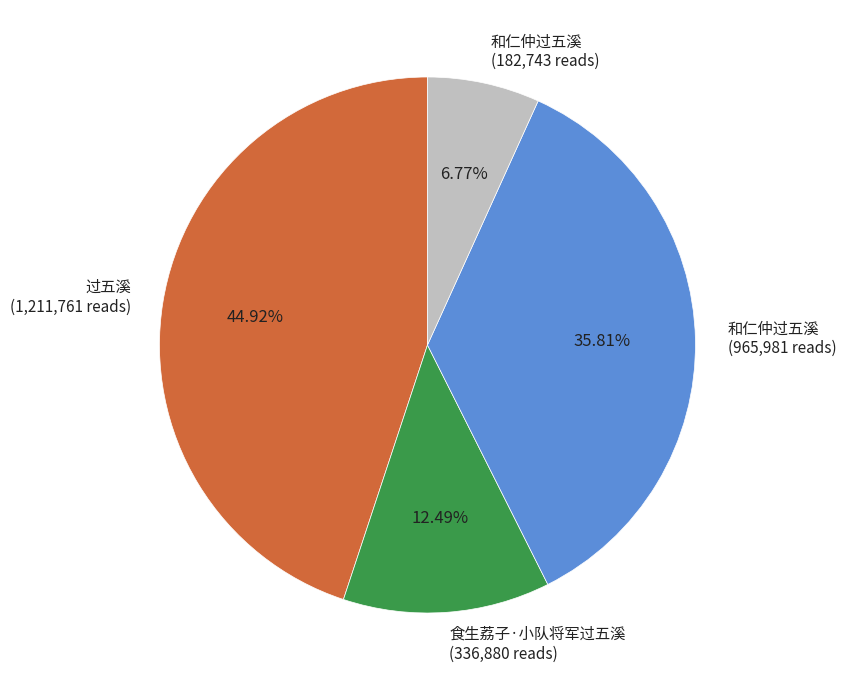

Is there a majority slice in this chart?

No